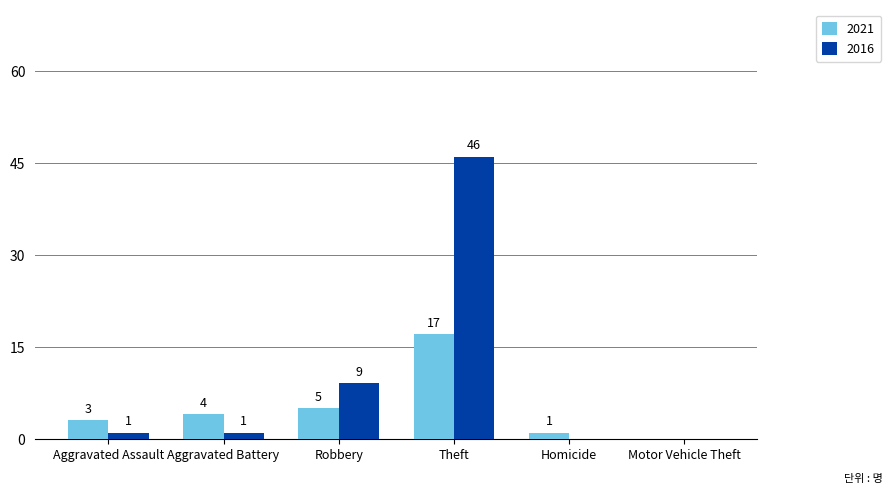

Which series has the largest total across all categories?

2016